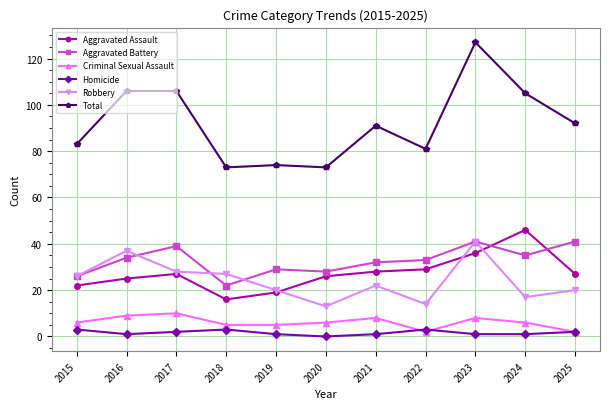

What are all the series names shown in the legend?

Aggravated Assault, Aggravated Battery, Criminal Sexual Assault, Homicide, Robbery, Total